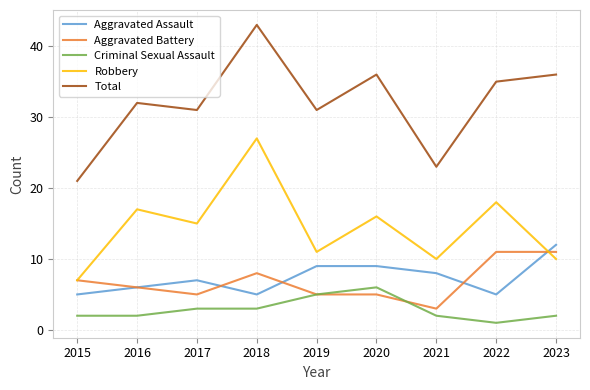

Read the Robbery value at 2019.

11